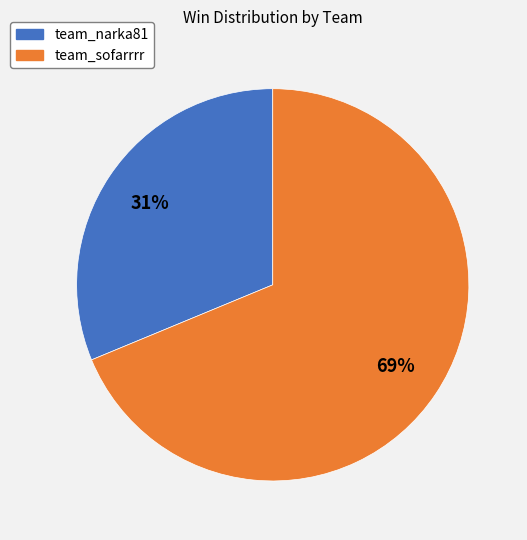

How many slices are in this pie chart?

2